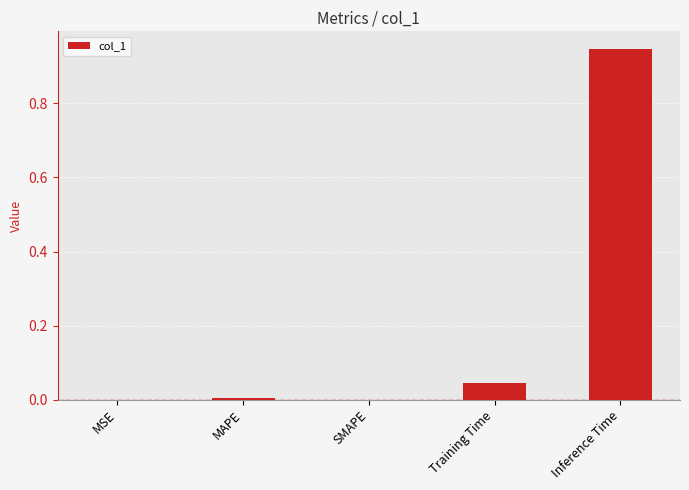

Between SMAPE and Training Time, which is larger?

Training Time